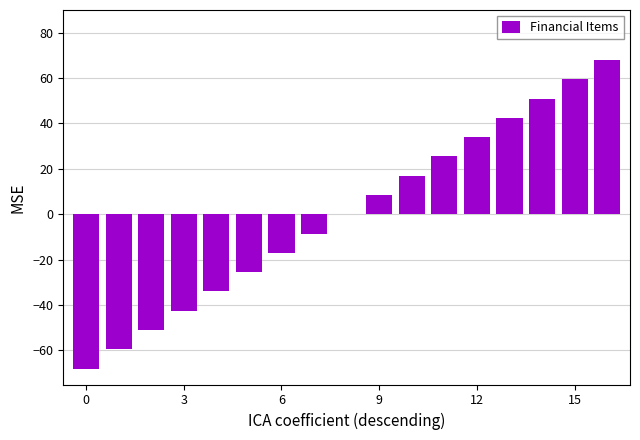

What is the greatest value displayed?

68.0